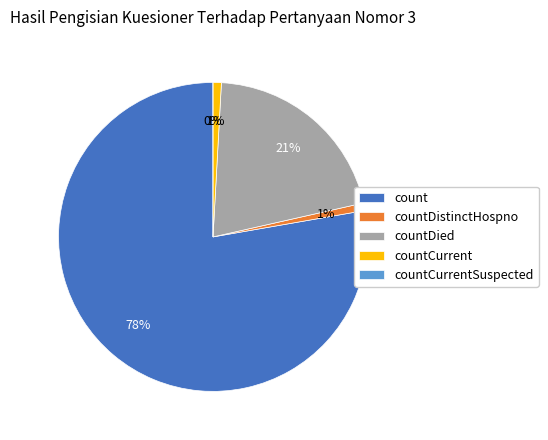

How many slices are in this pie chart?

5